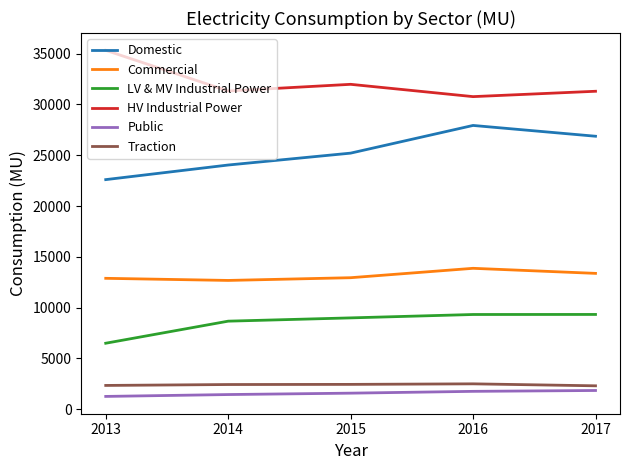

At which label is LV & MV Industrial Power closest to 7910?

2014